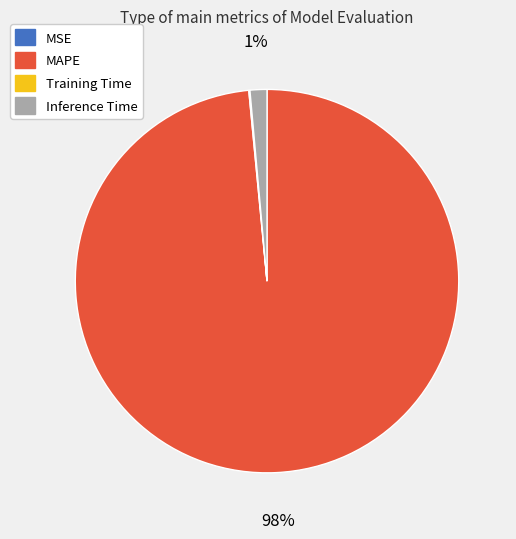

Is it true that MAPE is 98% of the pie?

True